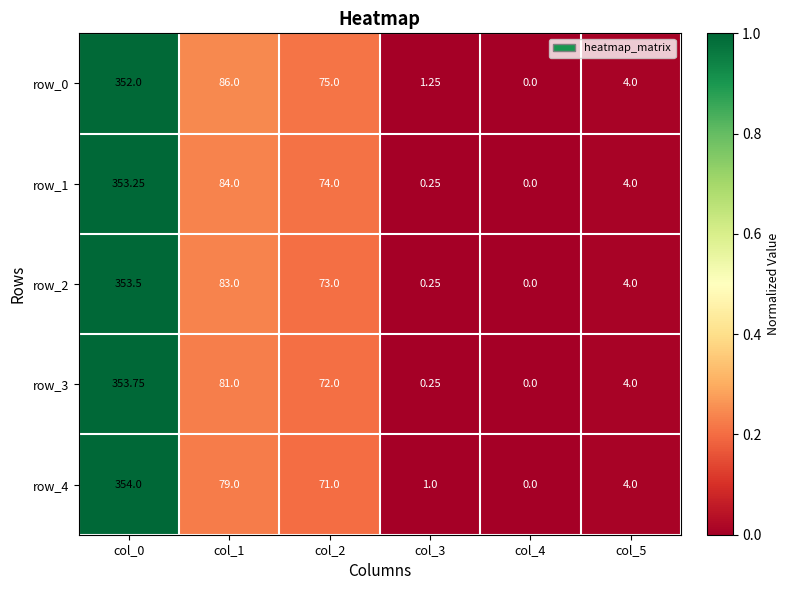

At which category is the sum across all series the highest?

col_0